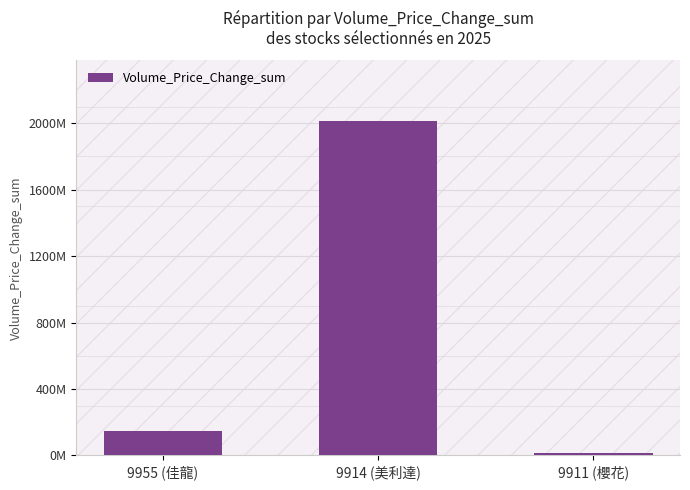

Read the value at 9955 (佳龍), to the nearest 50.

145204750